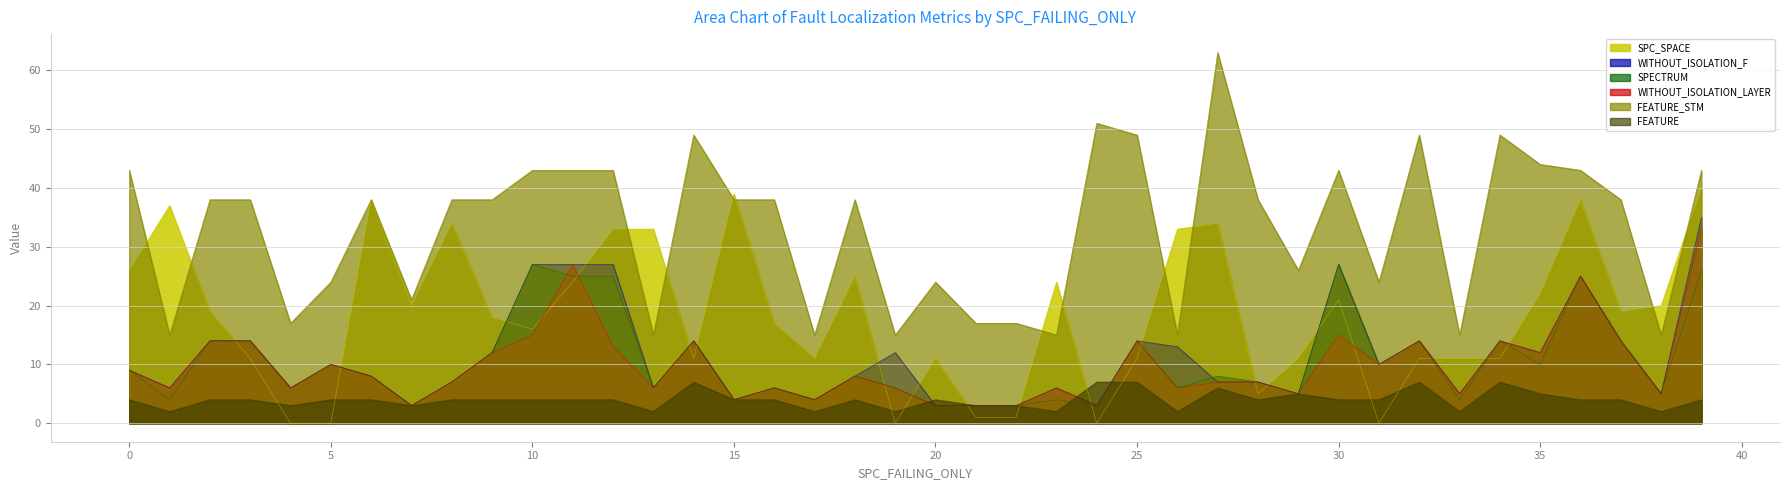

What is the minimum value for WITHOUT_ISOLATION_LAYER?

3